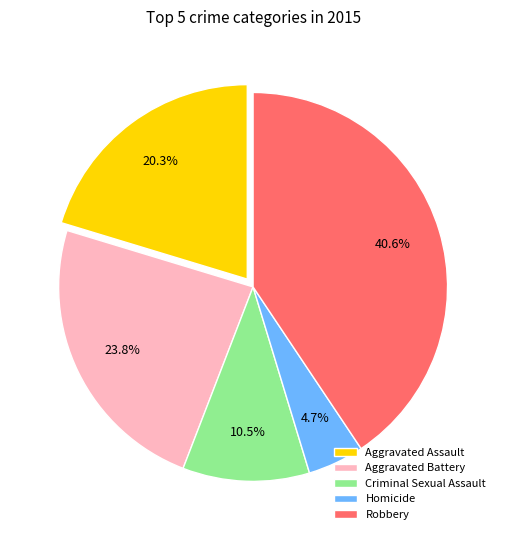

Is there any slice that represents more than half of the pie?

No